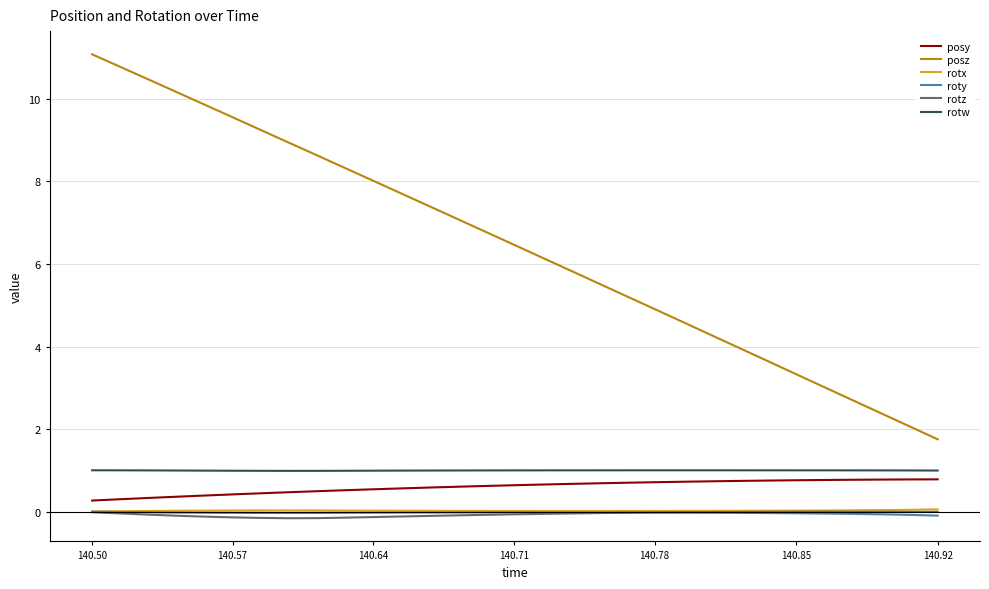

How many lines are shown in the chart?

6